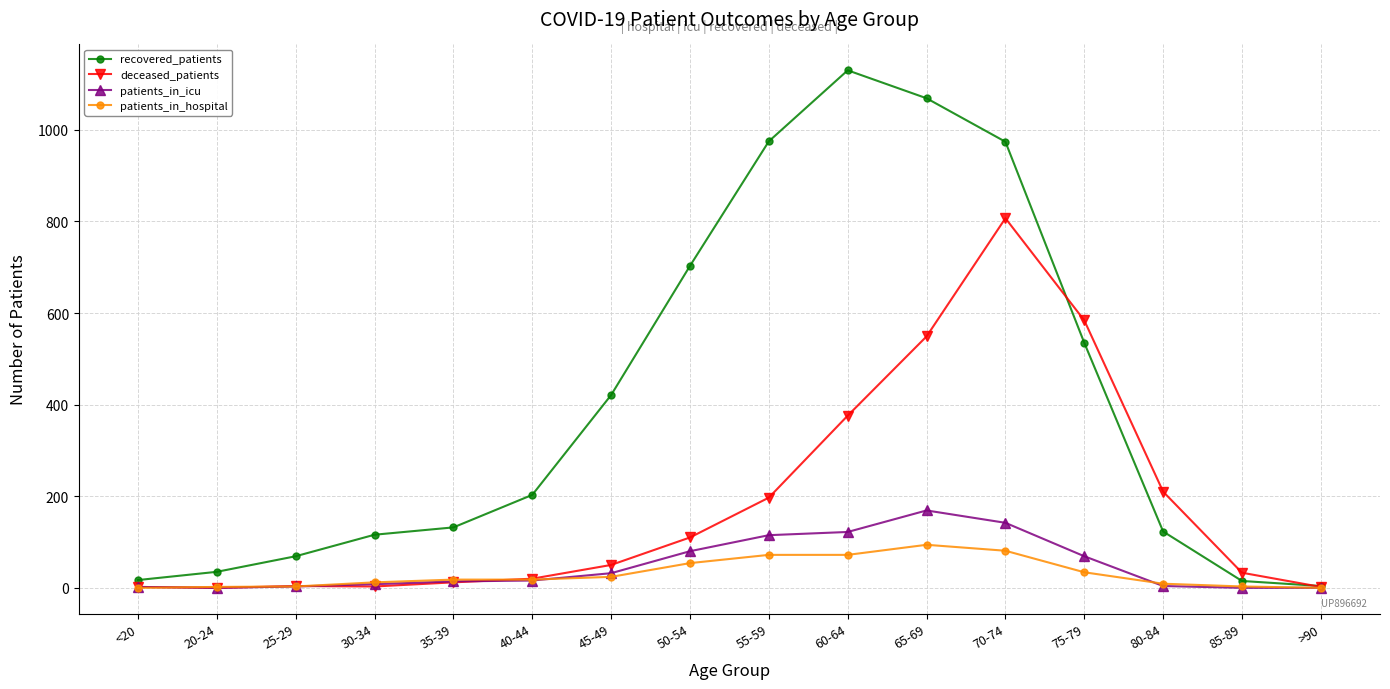

List the series in order of their peak value, highest first.

recovered_patients, deceased_patients, patients_in_icu, patients_in_hospital